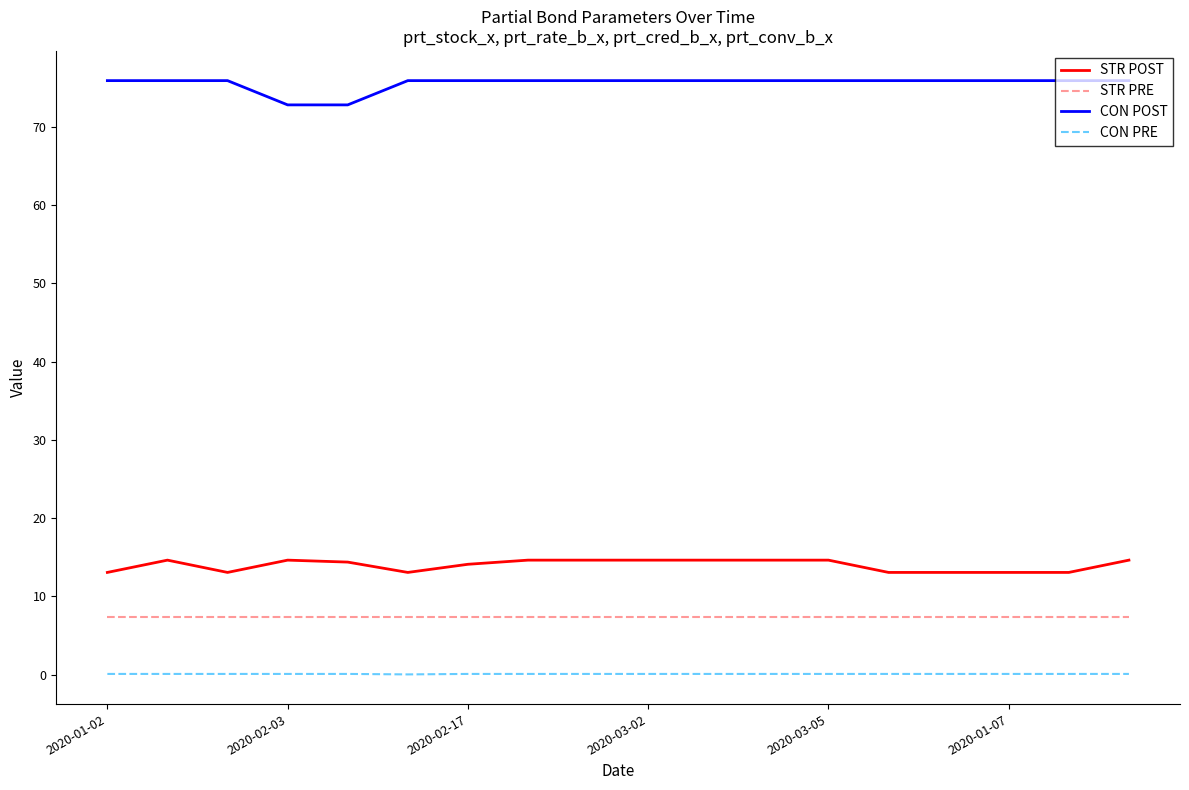

What is the minimum value for CON POST?

72.8